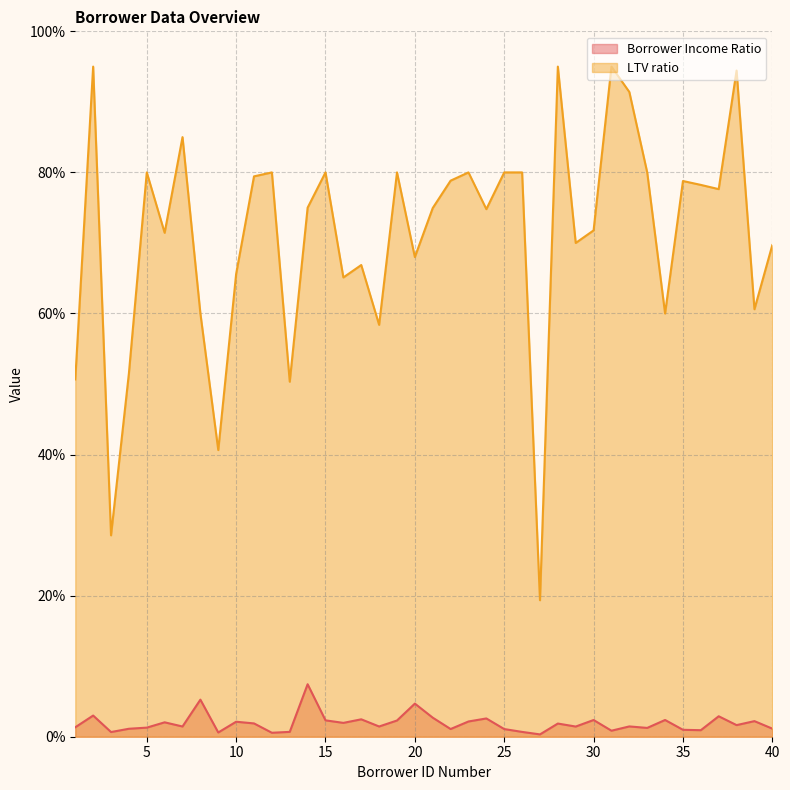

Rank the series by their maximum value, from lowest to highest.

Borrower Income Ratio, LTV ratio